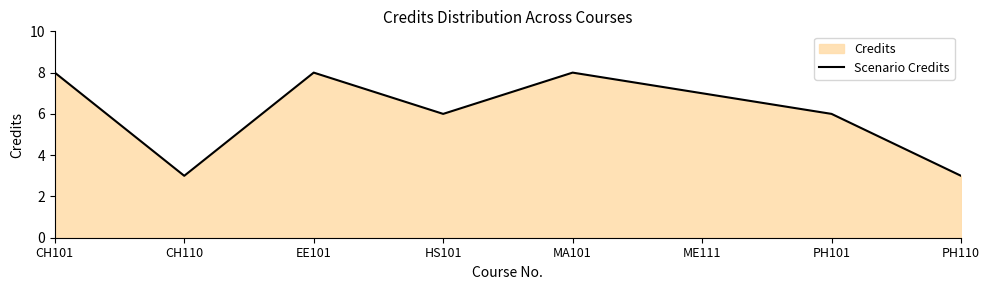

What is the label of the 3rd point from the left?

EE101